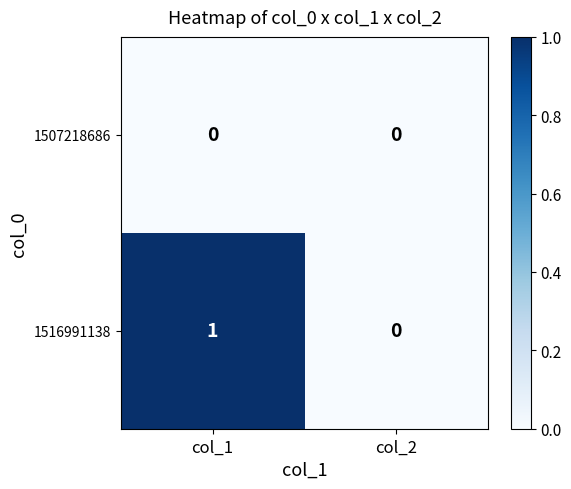

How many categories are shown in the chart?

2